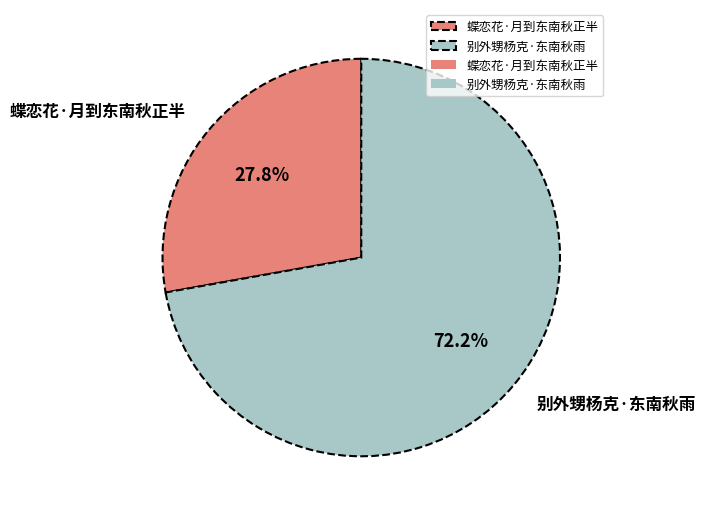

Which category has the biggest portion of the pie?

别外甥杨克·东南秋雨